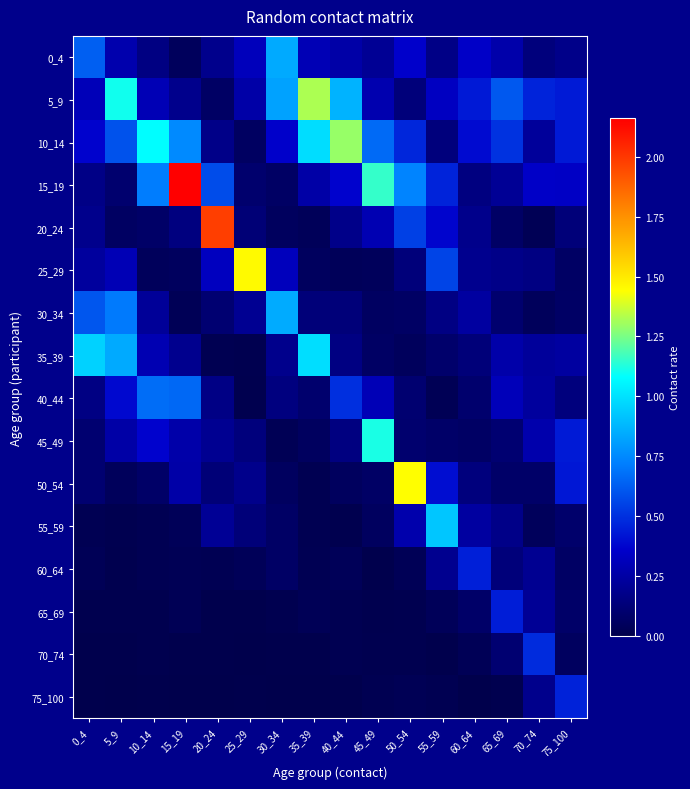

Rank the series at 65_69 from highest to lowest value.

5_9, 10_14, 65_69, 40_44, 0_4, 35_39, 15_19, 25_29, 55_59, 60_64, 70_74, 45_49, 30_34, 50_54, 20_24, 75_100